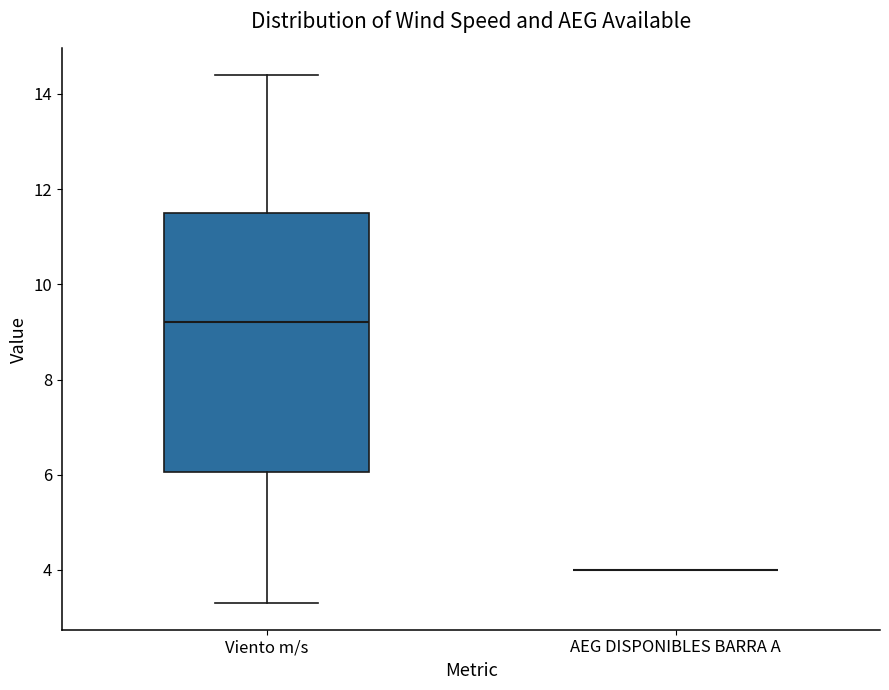

Reading left to right, transcribe this box plot: for each box, give where its median line is, the range the box spans, and where its two whiskers end, as read against the y-axis. The values are not printed on the chart, so give them approximately, as read against the axis.

Viento m/s: median 9.2, box 6.0 to 11.6, whiskers 3.4 to 14.4
AEG DISPONIBLES BARRA A: box collapsed to a line at 4.0, whiskers 4.0 to 4.0